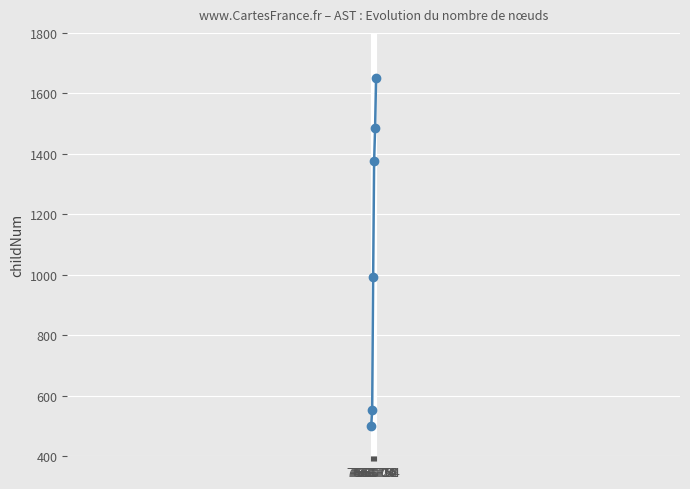

The value at 7668752 is 1376. True or false?

True